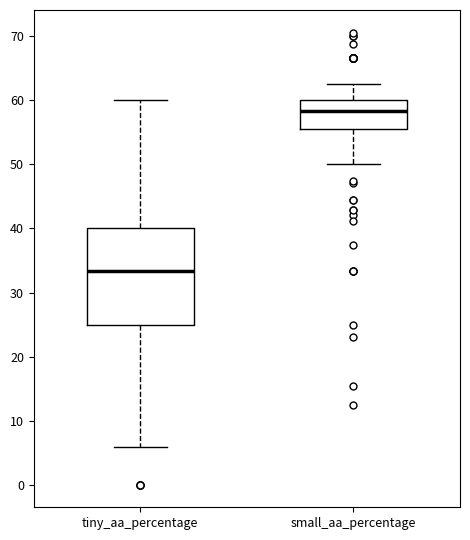

Comparing the boxes themselves (not the whiskers), which one is the tallest?

tiny_aa_percentage